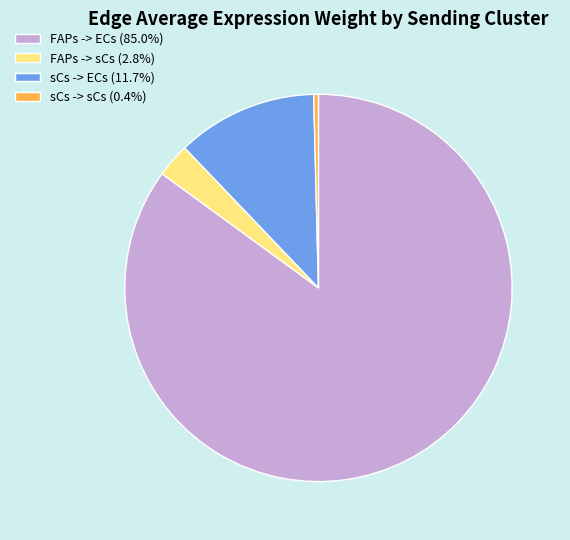

Which category has the smallest portion of the pie?

sCs -> sCs